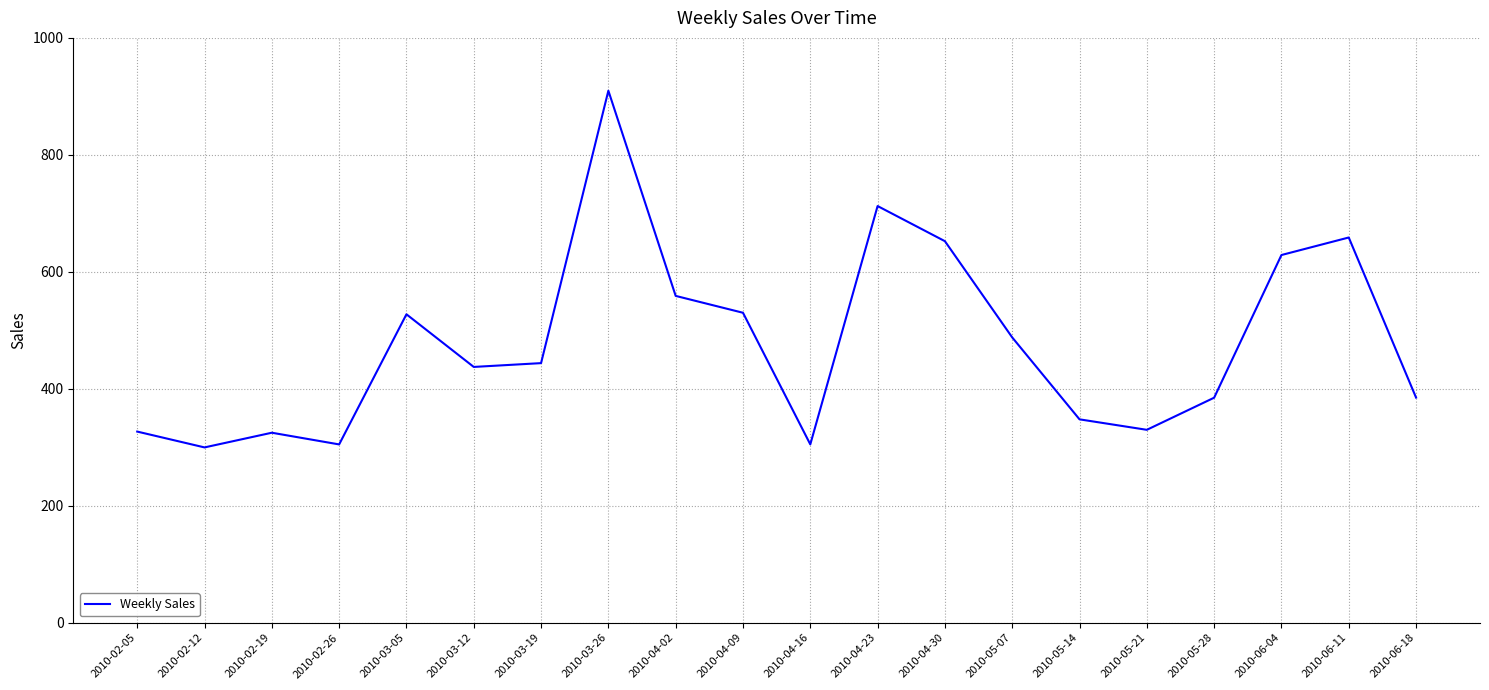

Does the chart have visible grid lines?

Yes